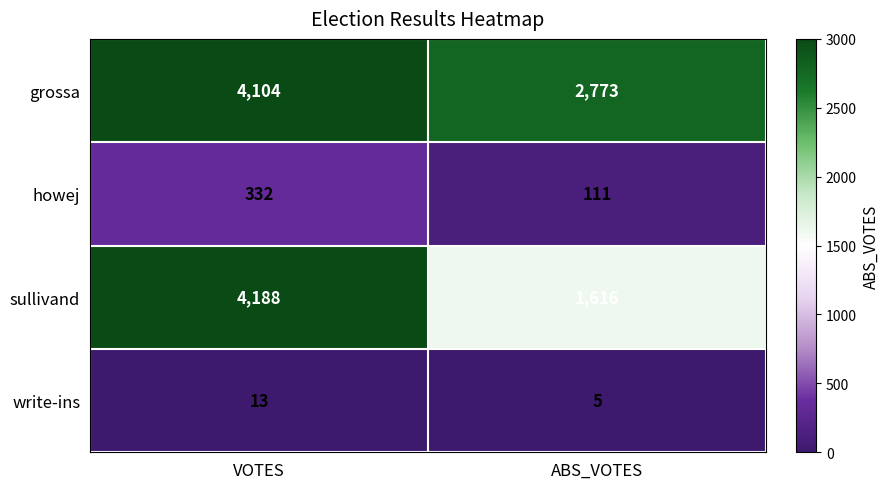

Which series has the largest range (max minus min)?

sullivand